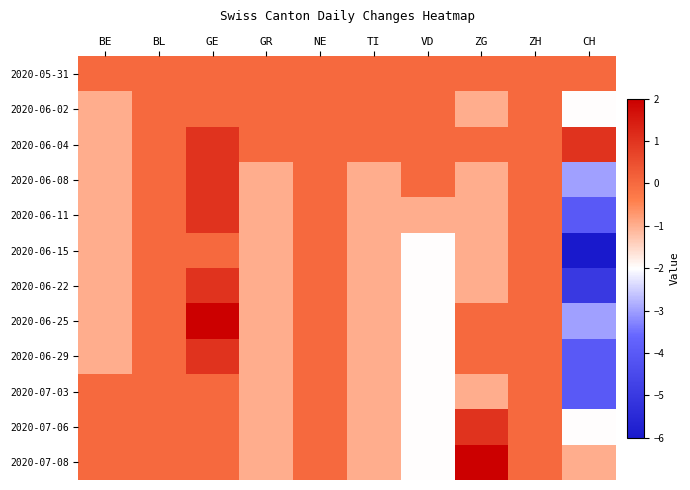

Which has a higher value, ZH or NE?

ZH